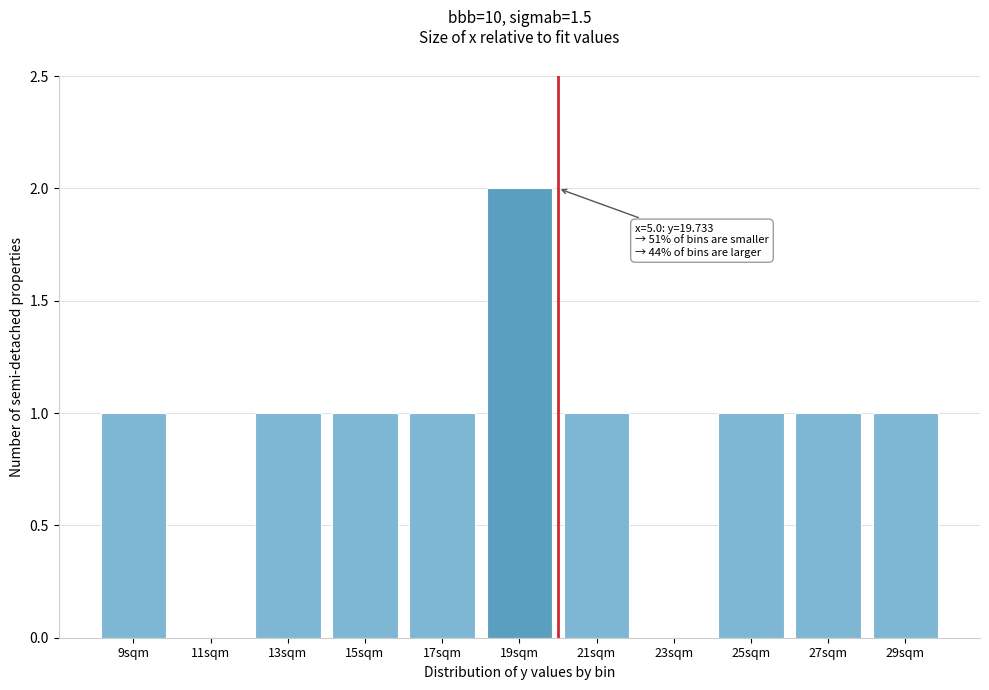

Reading left to right, what are all the values shown in this chart?

9sqm=1	11sqm=0	13sqm=1	15sqm=1	17sqm=1	19sqm=2	21sqm=1	23sqm=0	25sqm=1	27sqm=1	29sqm=1